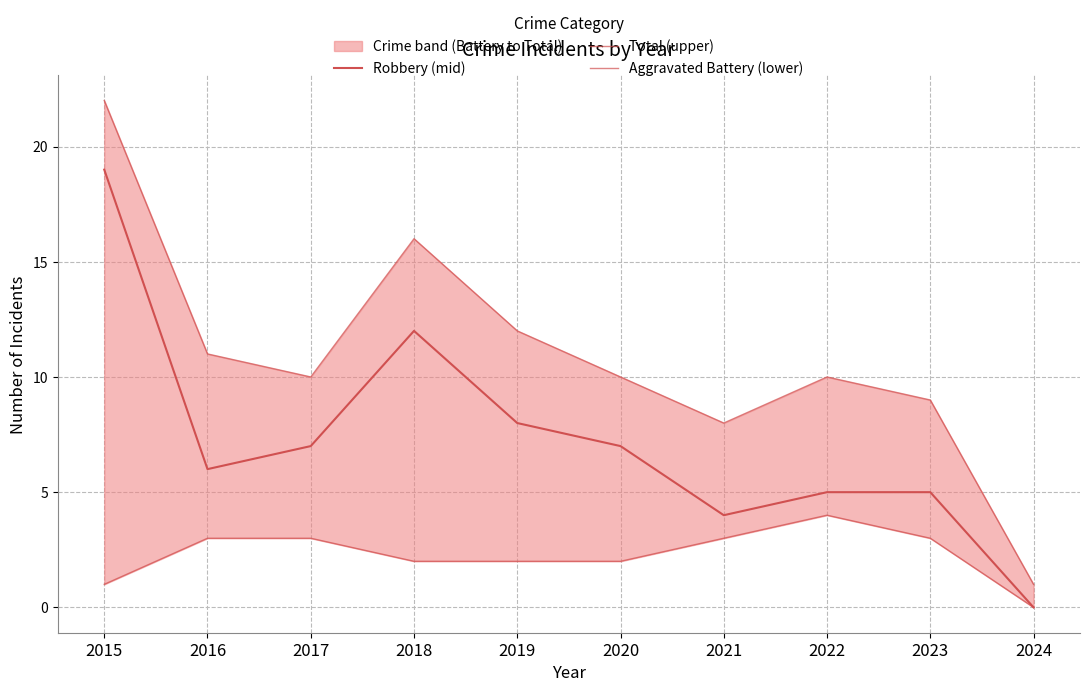

Count the number of categories in the chart.

10